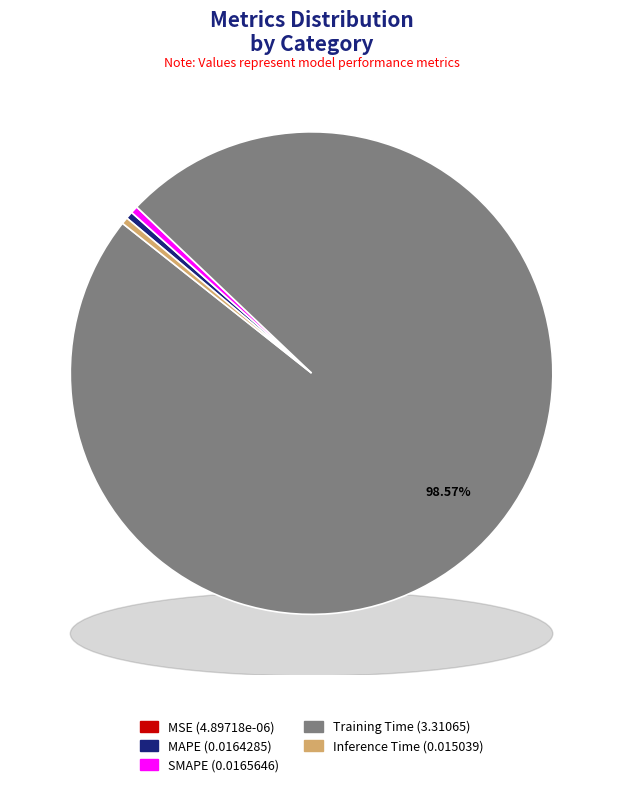

To the nearest percent, what is the combined percentage of Inference Time and MAPE?

1%